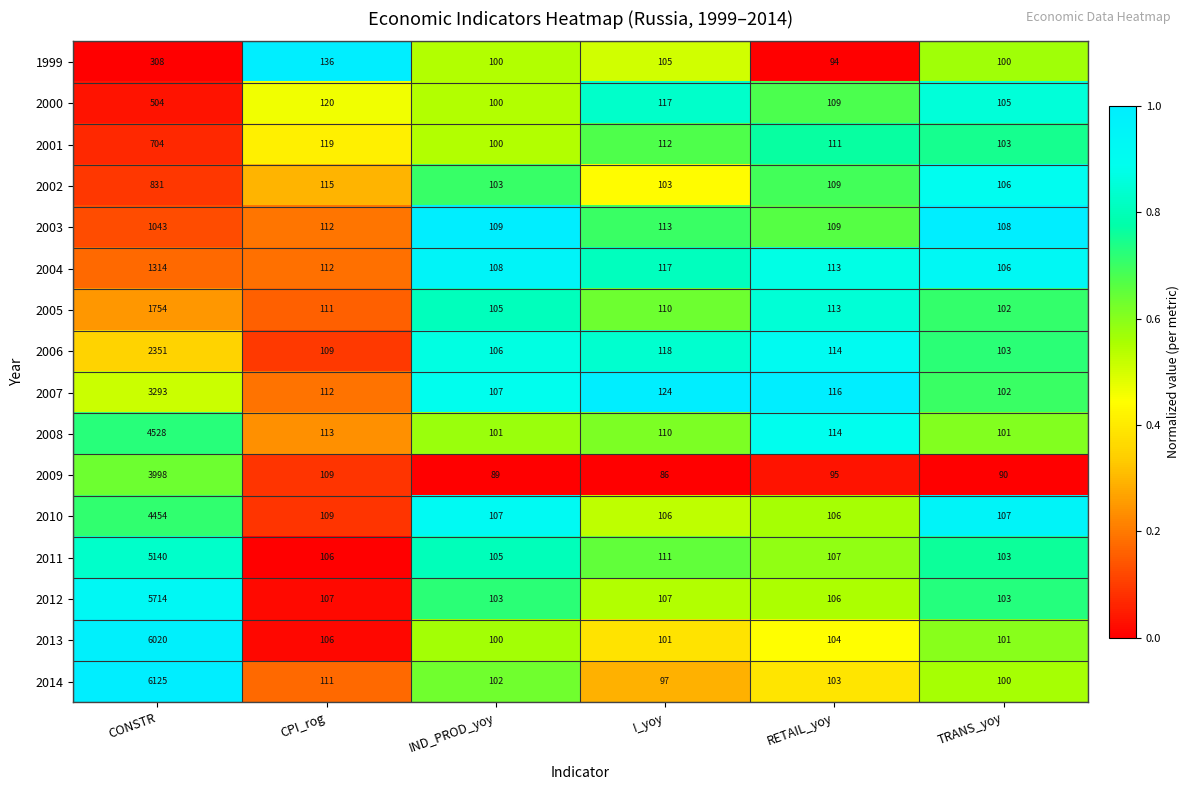

At which category is the sum across all series the highest?

CONSTR